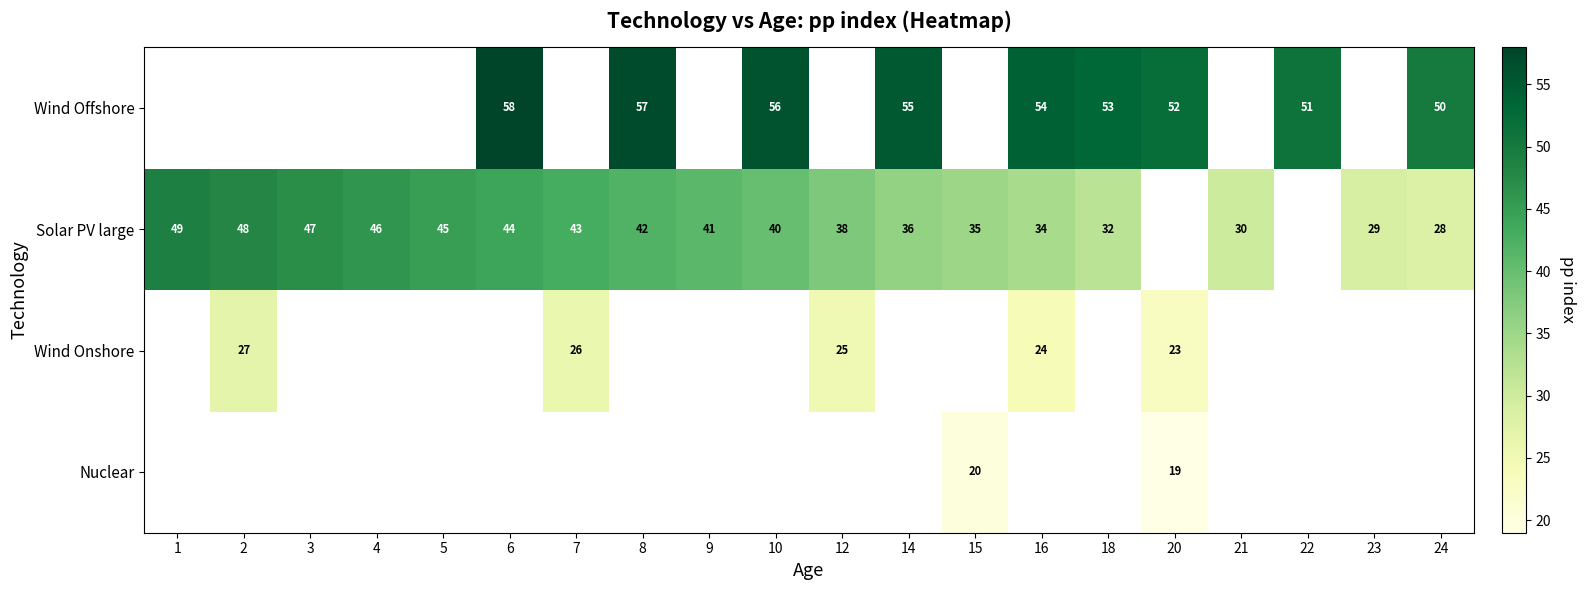

The value of Solar PV large at 4 is 11. True or false?

False